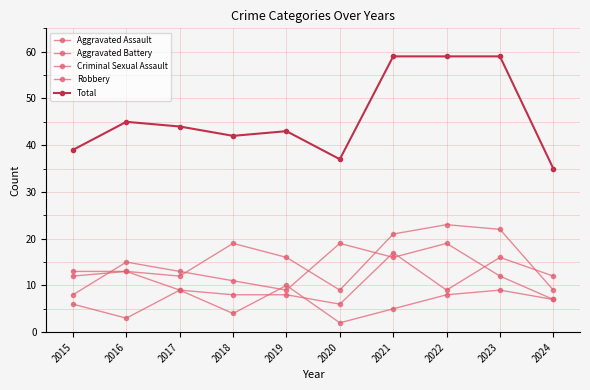

True or false: Aggravated Battery and Total cross at least once.

False